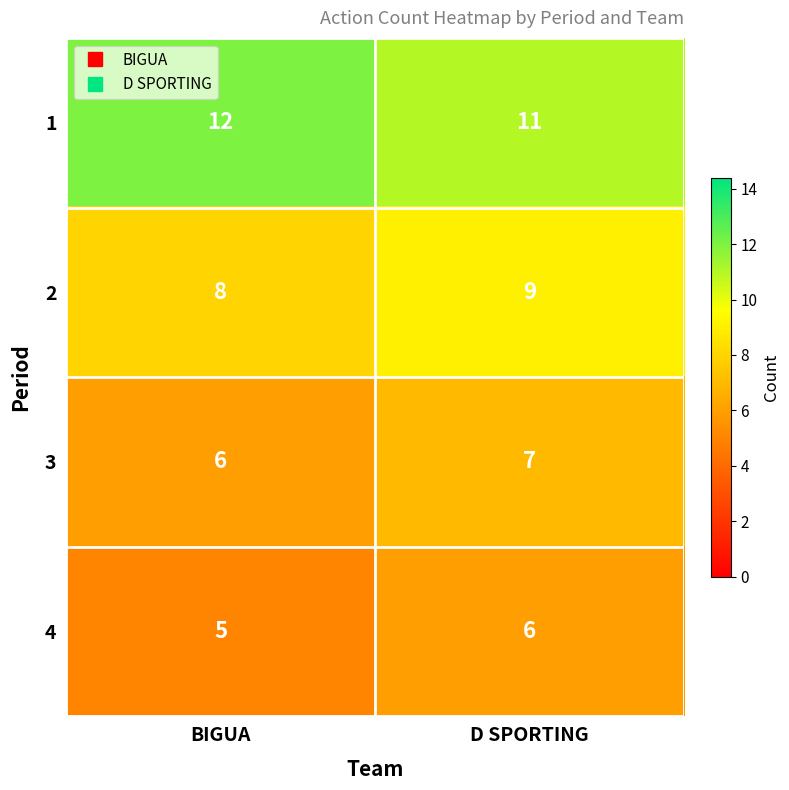

Is the value of 1 at D SPORTING greater than the value of 4 at D SPORTING?

Yes